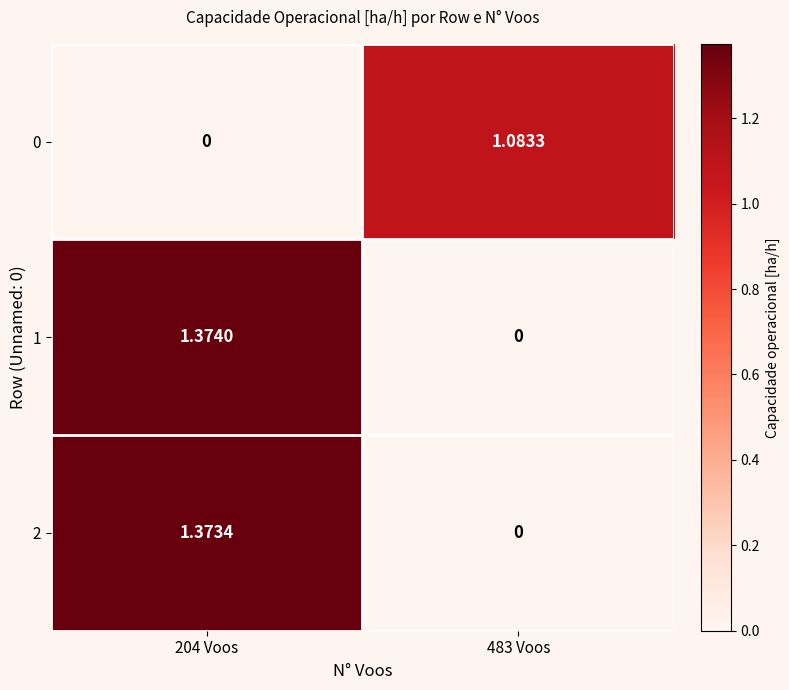

Which series has the widest spread of values?

1